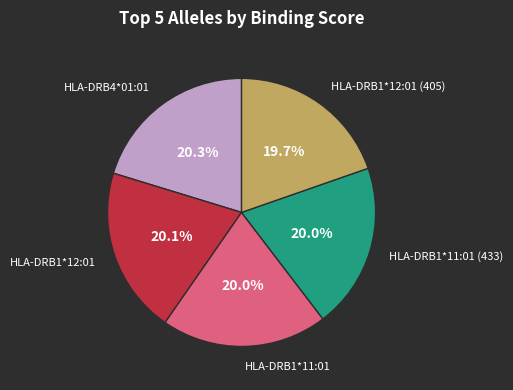

Is there any slice that represents more than half of the pie?

No